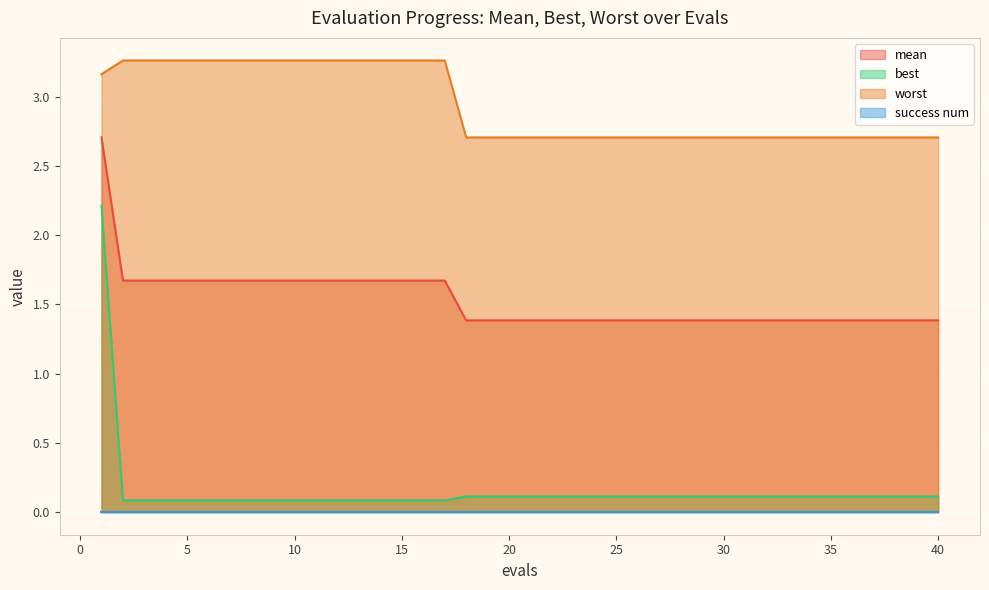

Is it true that worst equals 1.3 at 40?

False